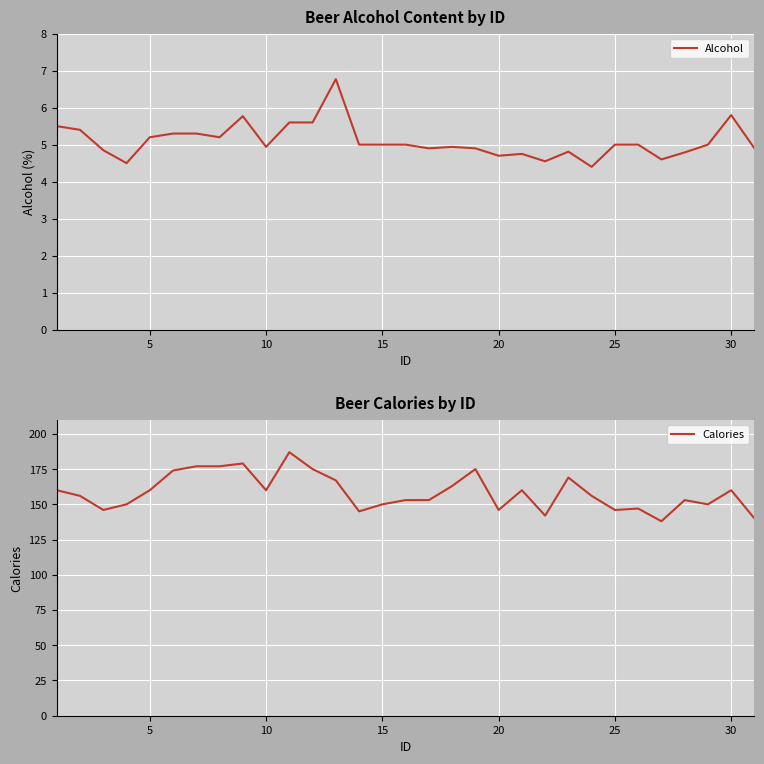

How many data points in Alcohol are less than 5?

14